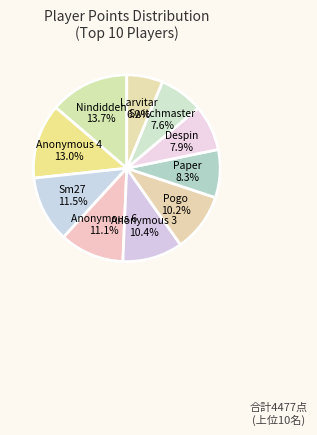

Count the number of slices in the pie.

10